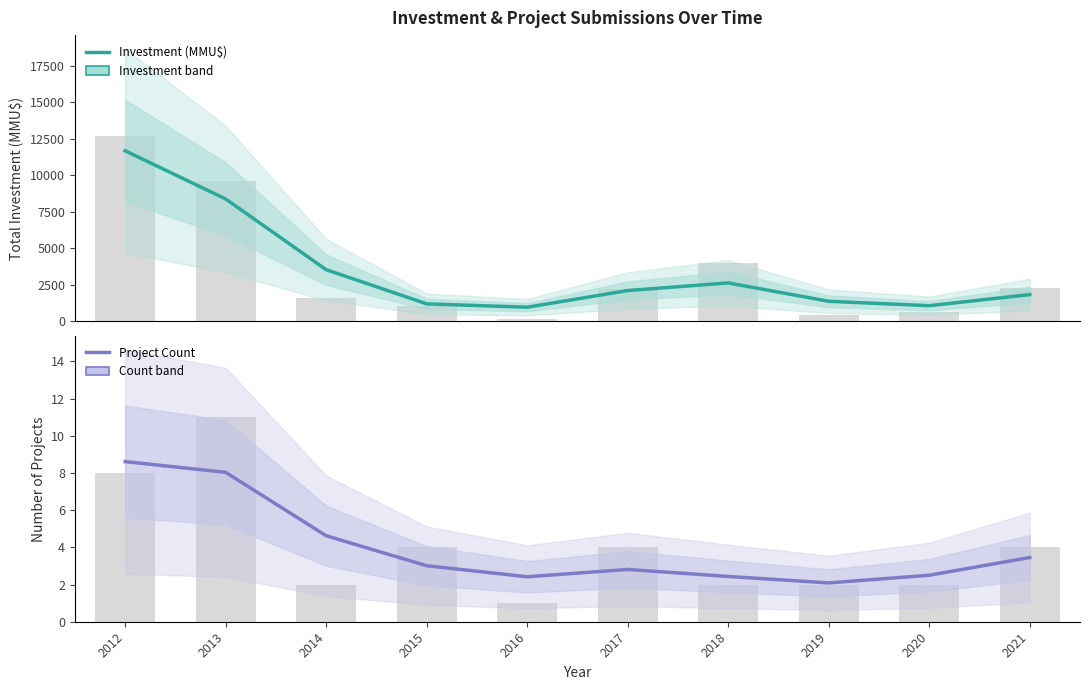

At which category does the chart reach its peak across all series?

2012